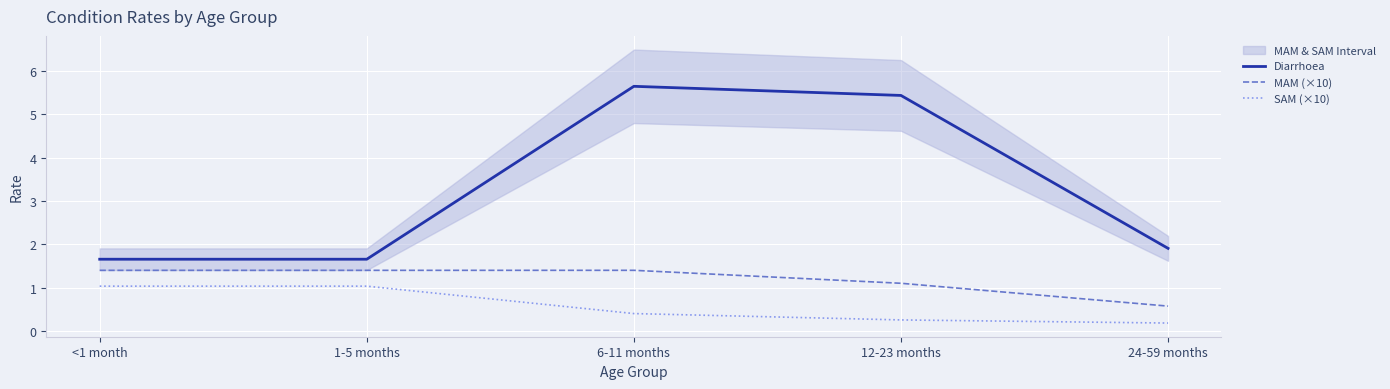

What is the spread (max minus min) of values at 24-59 months?

1.7